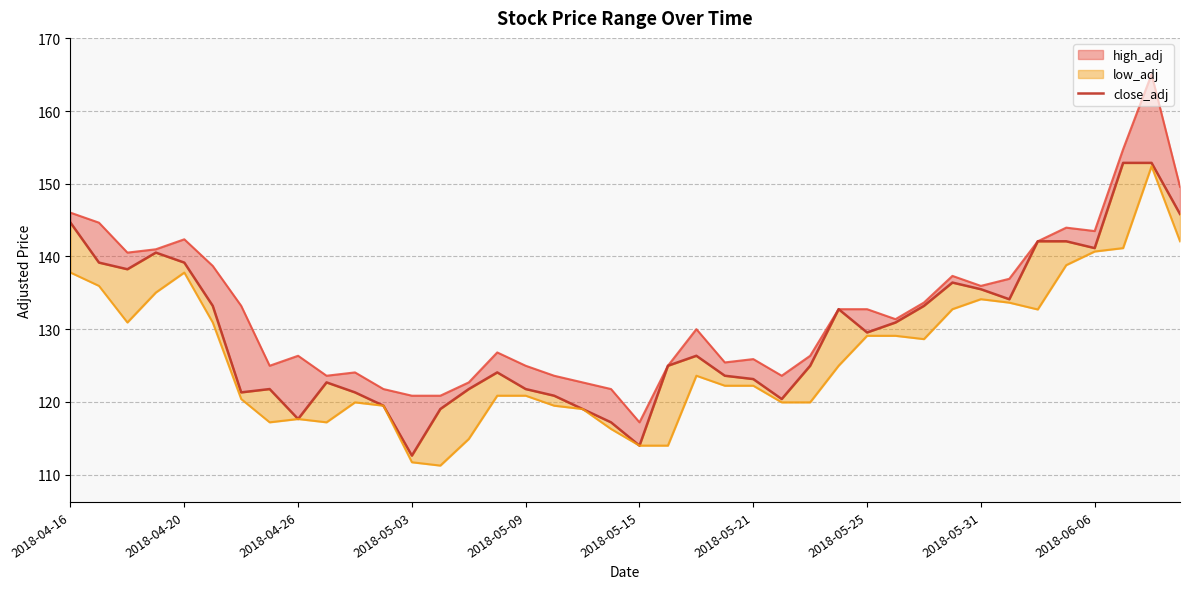

Between 38 and 12, which is larger?

38